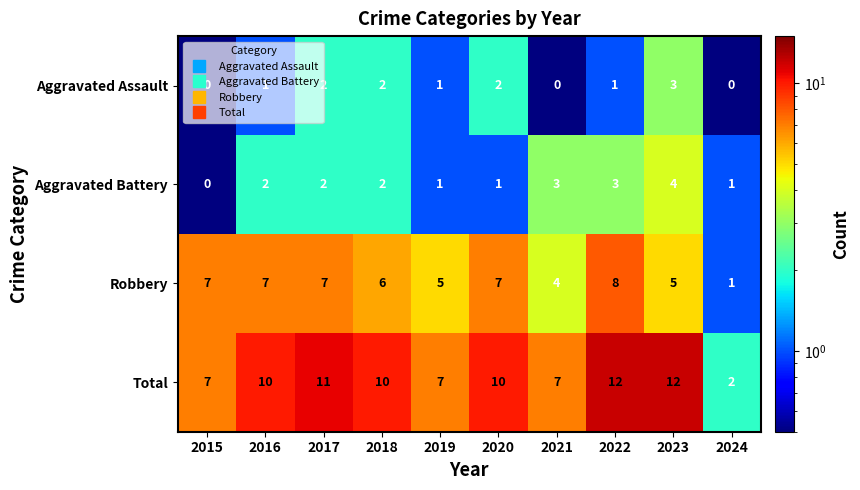

The value of Aggravated Assault at 2018 is 2. True or false?

True